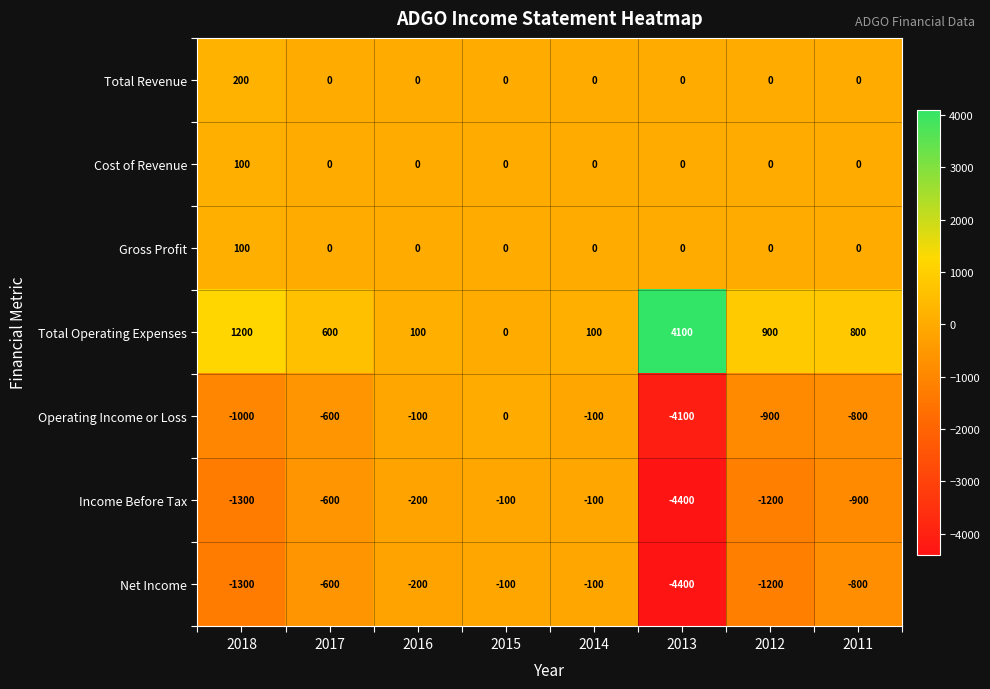

What is the total value across all series at 2018?

-2000